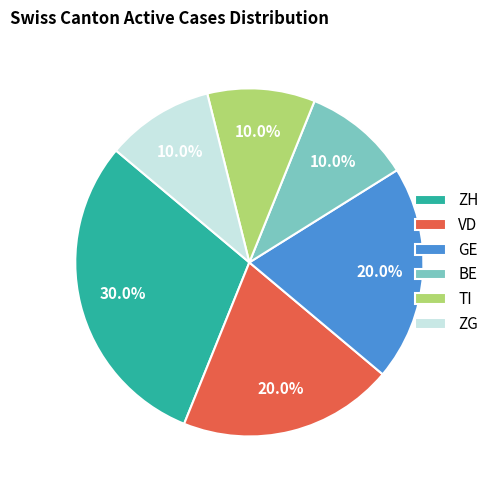

Which slice is the largest?

ZH